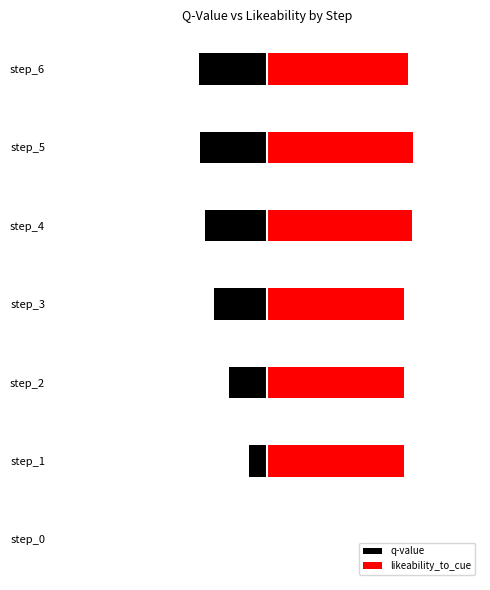

Is it true that likeability_to_cue equals 0.2 at step_0?

False